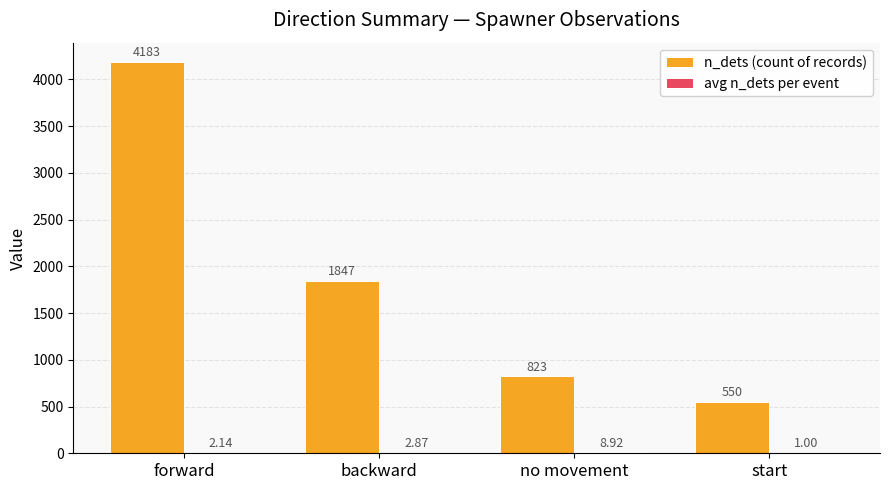

Between forward and backward, which series saw the biggest shift?

n_dets (count of records)